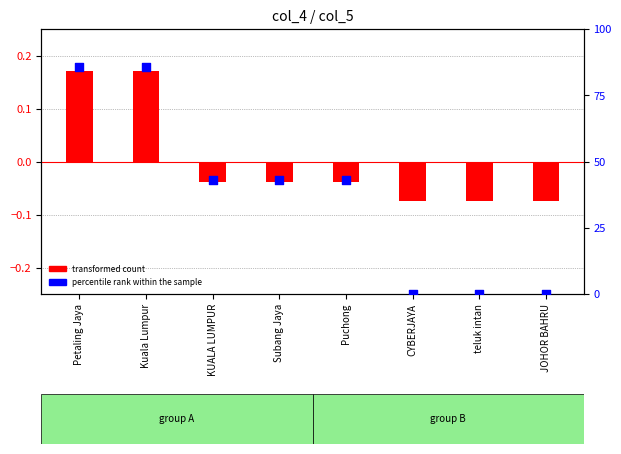

Is the value of transformed count at Subang Jaya greater than the value of percentile rank within the sample at CYBERJAYA?

No